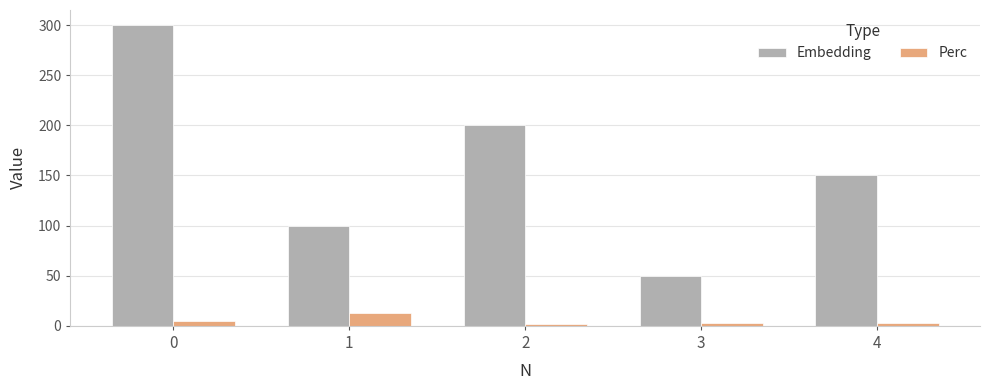

Which series has the widest spread of values?

Embedding